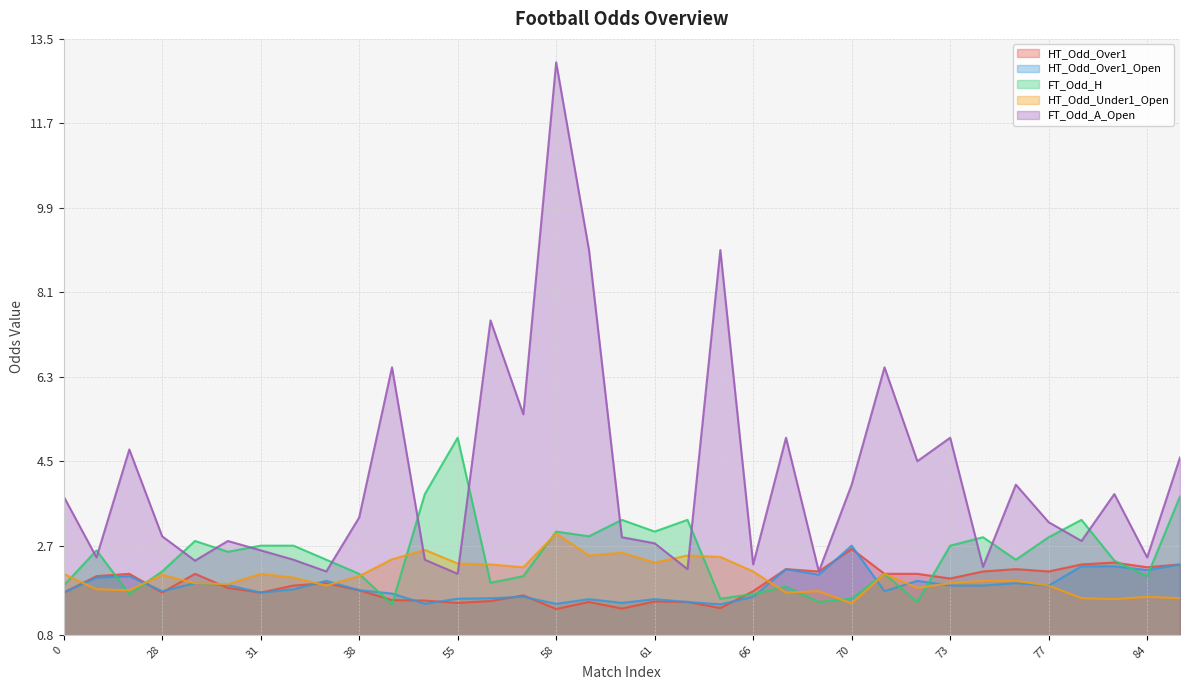

Where do HT_Odd_Over1_Open and HT_Odd_Under1_Open first cross each other?

0 and 18